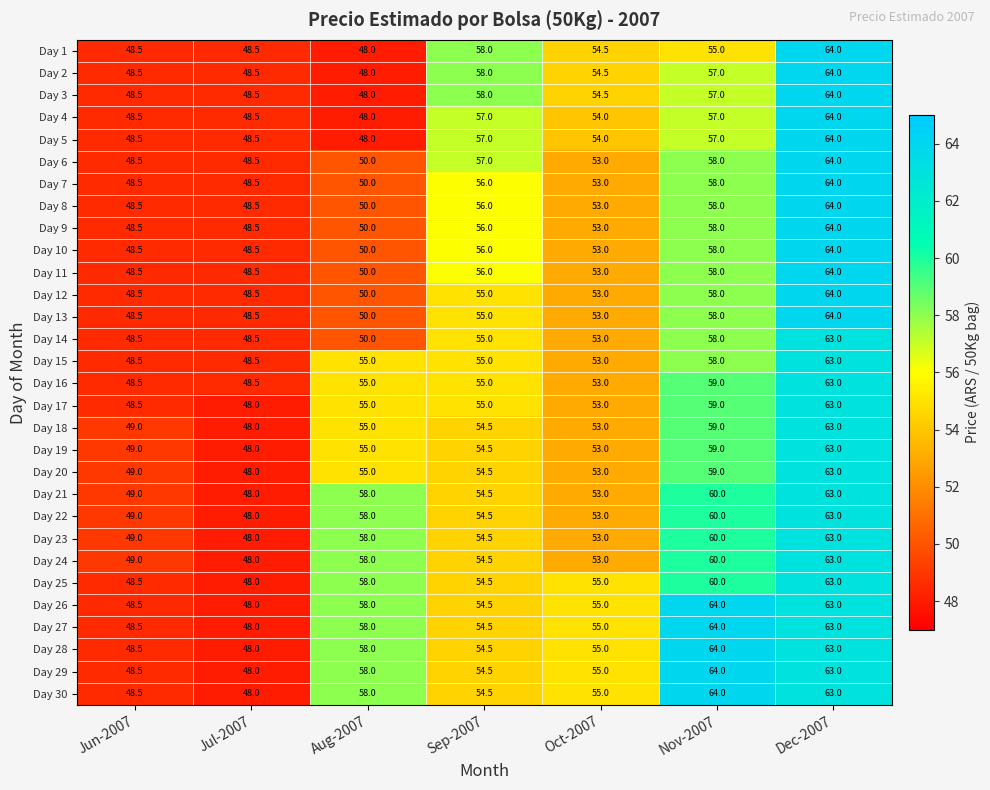

What is the difference between the Day 17 values at Oct-2007 and Aug-2007?

2.0